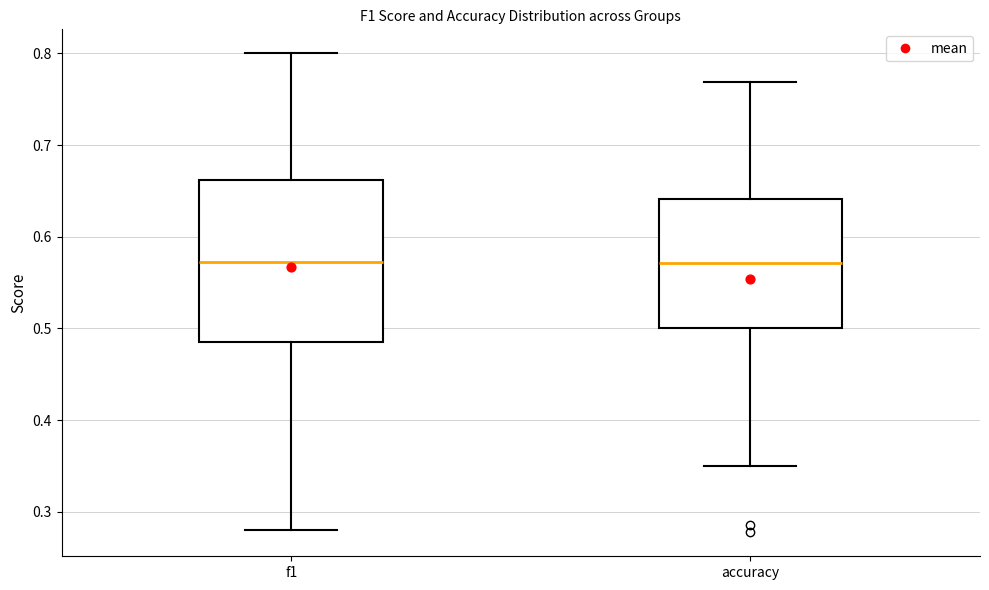

Reading left to right, read every box against the y-axis: the position of its median line, the range the box covers, and the ends of its whiskers. The values are not printed on the chart, so give them approximately, as read against the axis.

f1: median 0.57, box 0.48 to 0.66, whiskers 0.28 to 0.80
accuracy: median 0.57, box 0.50 to 0.64, whiskers 0.35 to 0.77